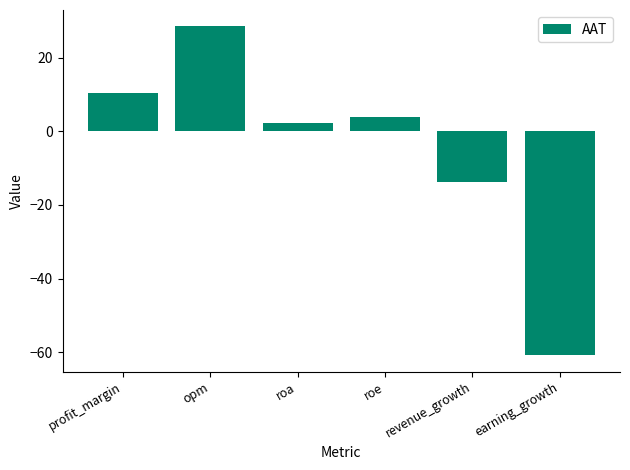

What is the sum of all values?

-29.6